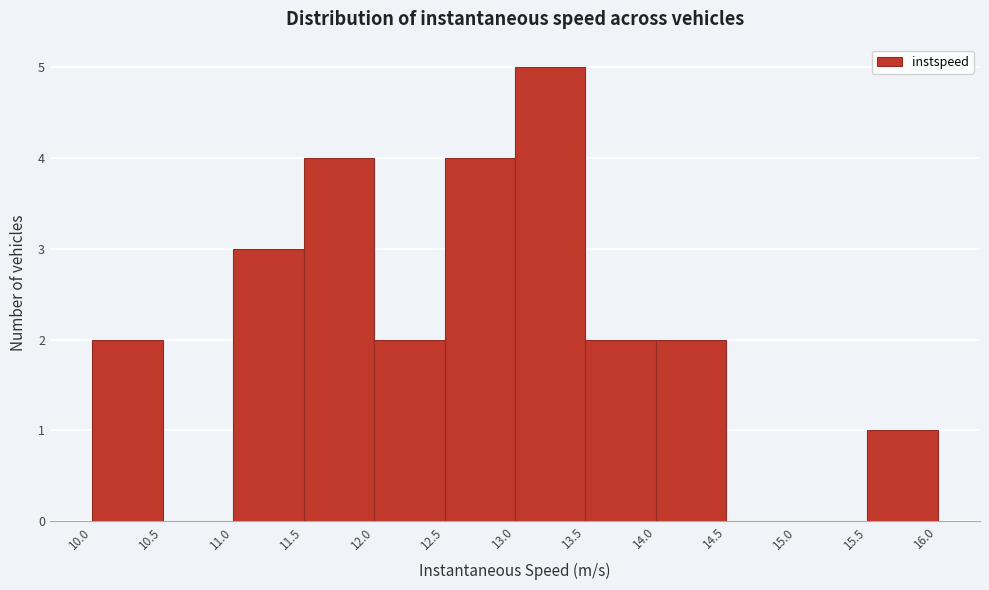

Reading left to right, transcribe this chart: for each bar, give the range it covers on the x-axis and its height. The values are not printed on the chart, so give them approximately, as read against the axis.

10.0 to 10.5: 2
10.5 to 11.0: 0
11.0 to 11.5: 3
11.5 to 12.0: 4
12.0 to 12.5: 2
12.5 to 13.0: 4
13.0 to 13.5: 5
13.5 to 14.0: 2
14.0 to 14.5: 2
14.5 to 15.0: 0
15.0 to 15.5: 0
15.5 to 16.0: 1